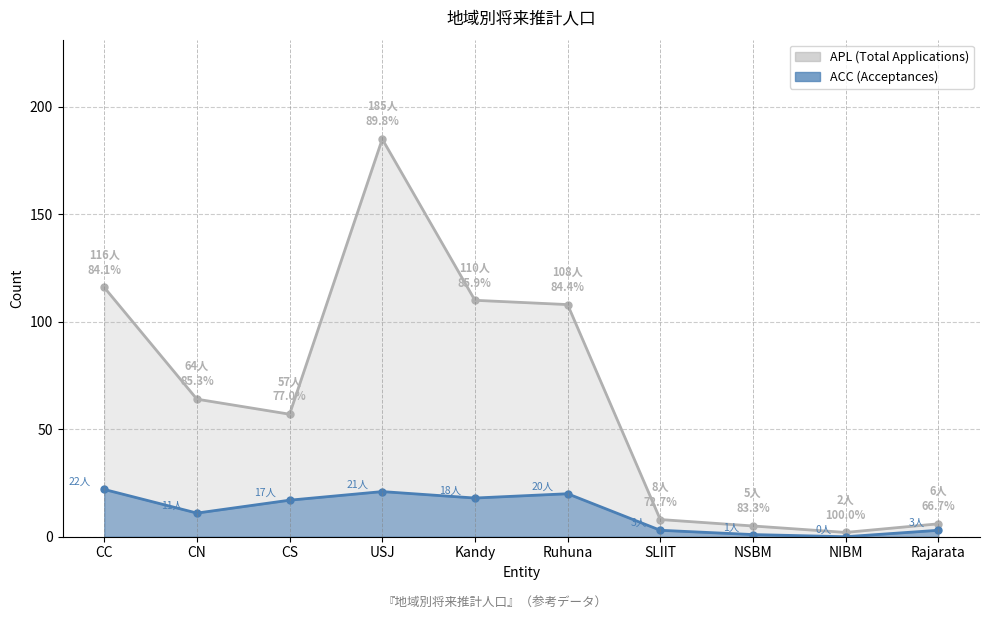

The ACC series shows 21 at USJ. True or false?

True